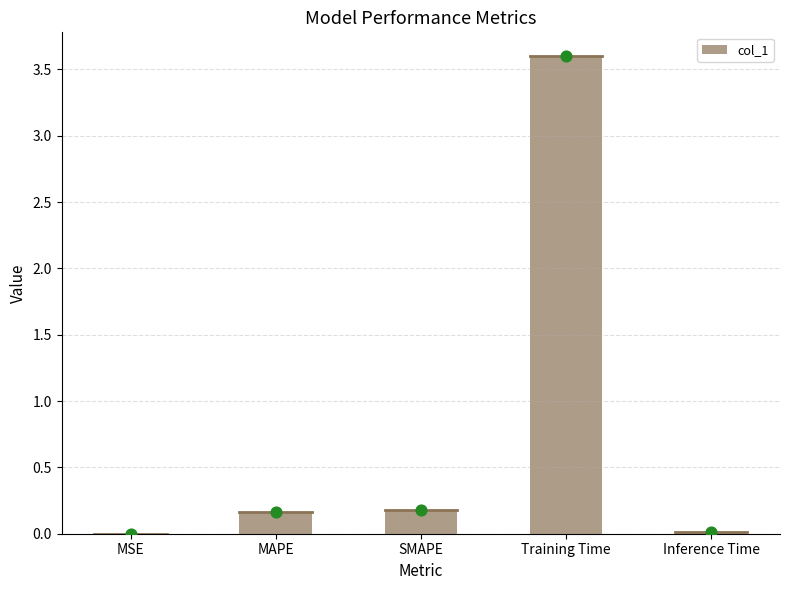

What is the change in value from MSE to SMAPE?

+0.2